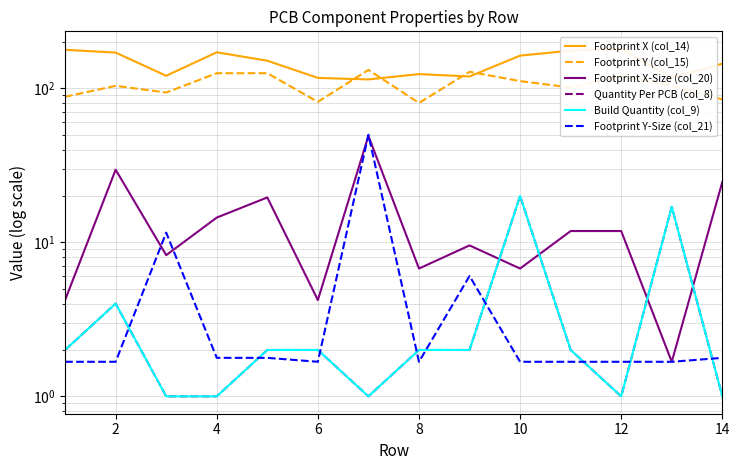

Which category has the highest value across all series?

12